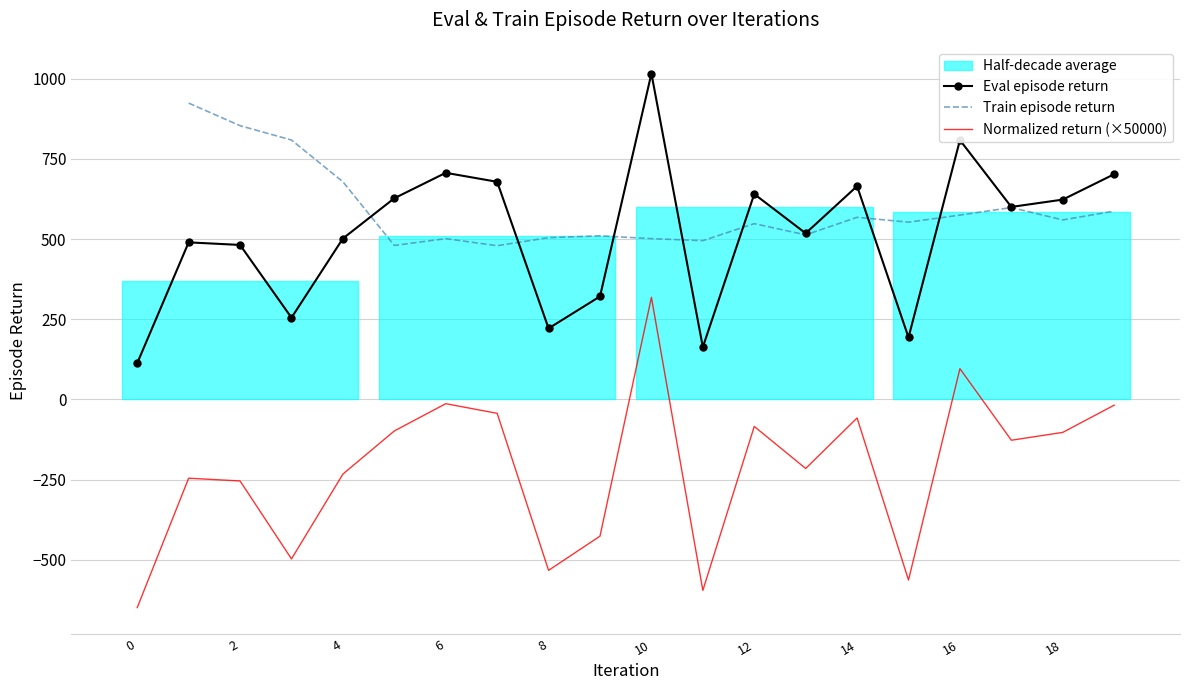

How many data points in Eval episode return are less than 600?

10